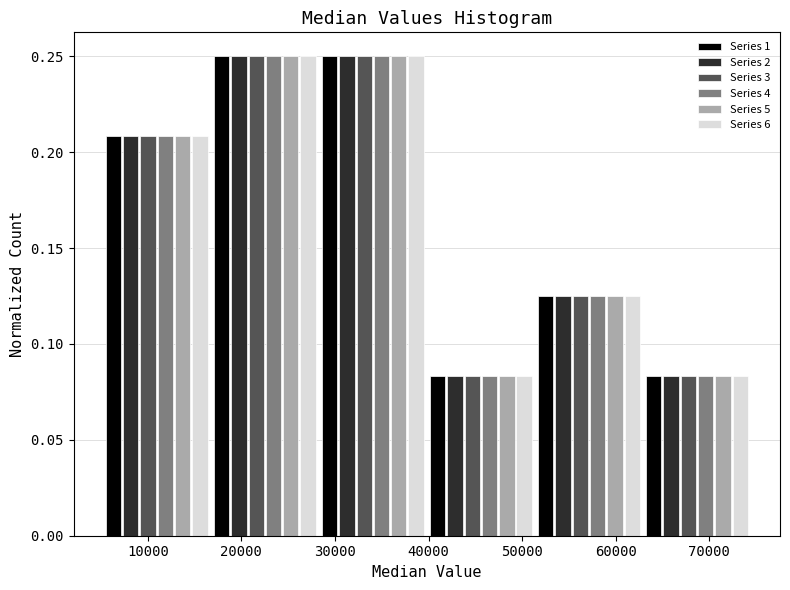

Reading left to right, transcribe this chart: for each range on the x-axis, give the height of each series' bar. Neither the bar edges nor the heights are printed on the chart, so give them approximately, as read against the axes.

5000 to 17000: Series 1=0.210	Series 2=0.210	Series 3=0.210	Series 4=0.210	Series 5=0.210	Series 6=0.210
17000 to 28000: Series 1=0.250	Series 2=0.250	Series 3=0.250	Series 4=0.250	Series 5=0.250	Series 6=0.250
28000 to 40000: Series 1=0.250	Series 2=0.250	Series 3=0.250	Series 4=0.250	Series 5=0.250	Series 6=0.250
40000 to 51000: Series 1=0.085	Series 2=0.085	Series 3=0.085	Series 4=0.085	Series 5=0.085	Series 6=0.085
51000 to 63000: Series 1=0.125	Series 2=0.125	Series 3=0.125	Series 4=0.125	Series 5=0.125	Series 6=0.125
63000 to 74000: Series 1=0.085	Series 2=0.085	Series 3=0.085	Series 4=0.085	Series 5=0.085	Series 6=0.085